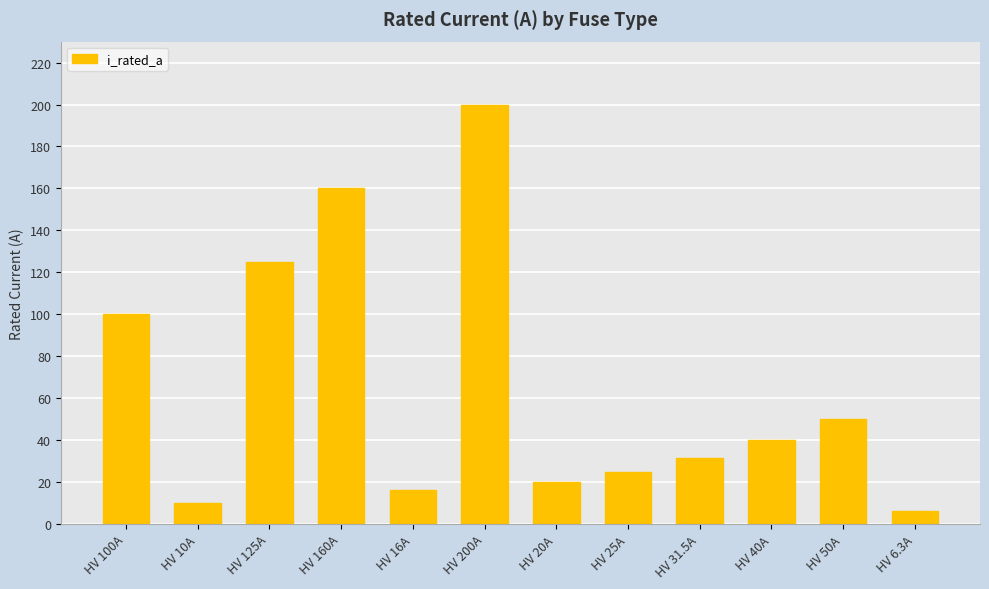

What is the approximate value at HV 20A?

20.0